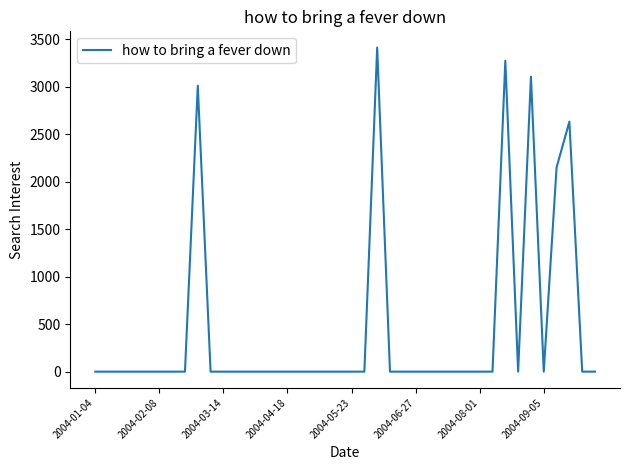

What is the difference between the maximum and minimum values?

3411.4